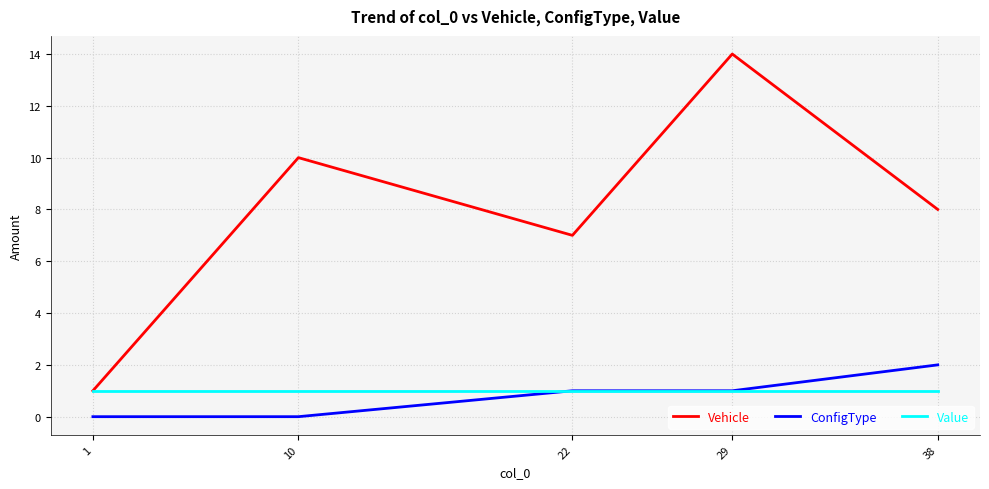

Rank the series at 38 from lowest to highest value.

Value, ConfigType, Vehicle